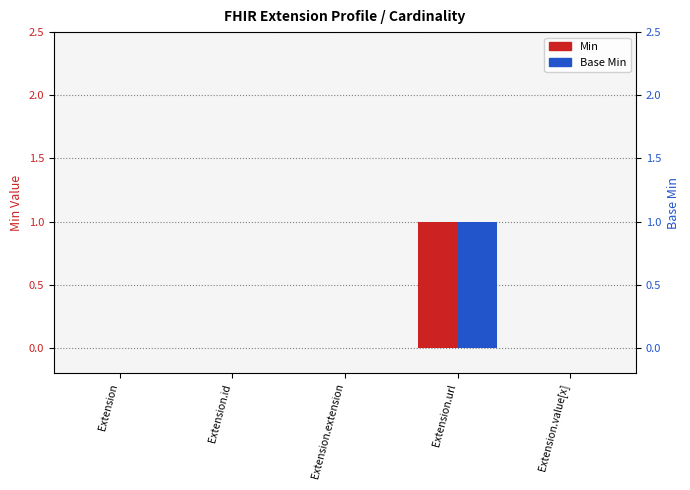

What is the difference between the maximum and minimum values in the Min series?

1